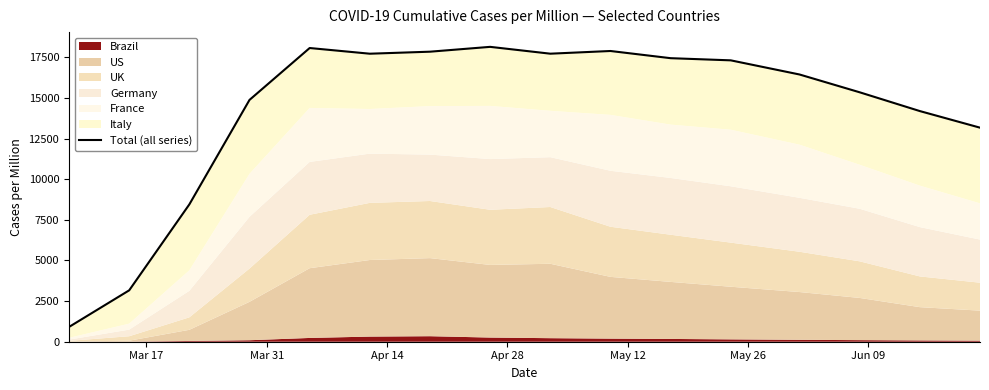

What is the maximum value shown in the chart?

18149.7